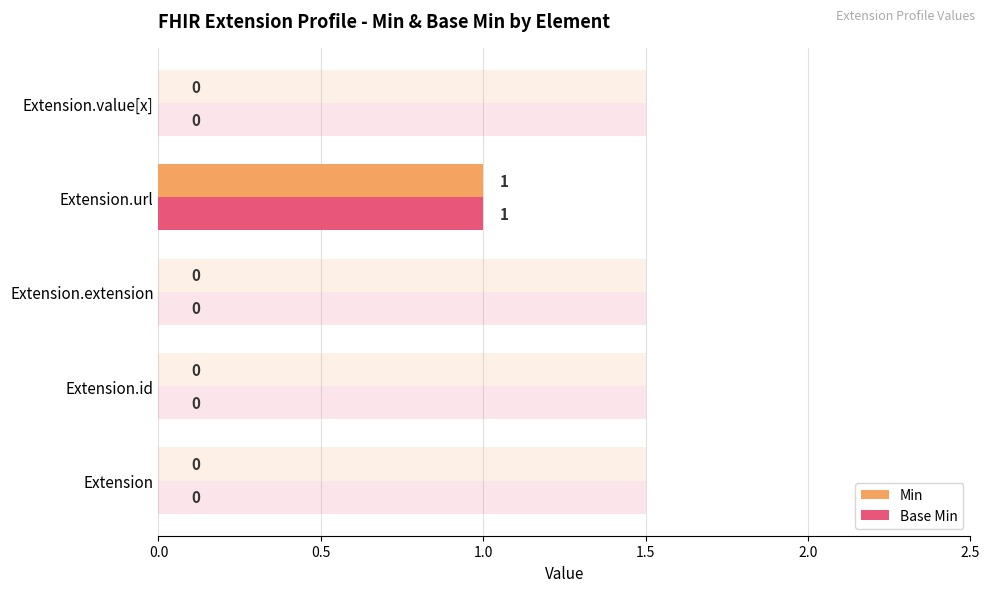

What is the value of the Base Min bar at the 4th from the left?

1